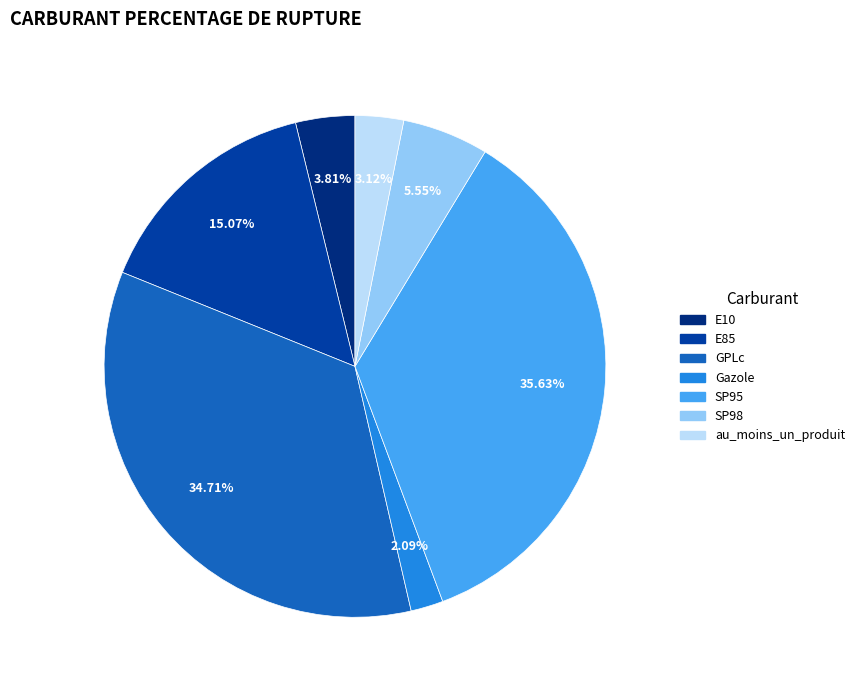

To the nearest percent, what is the combined percentage of E10 and Gazole?

6%